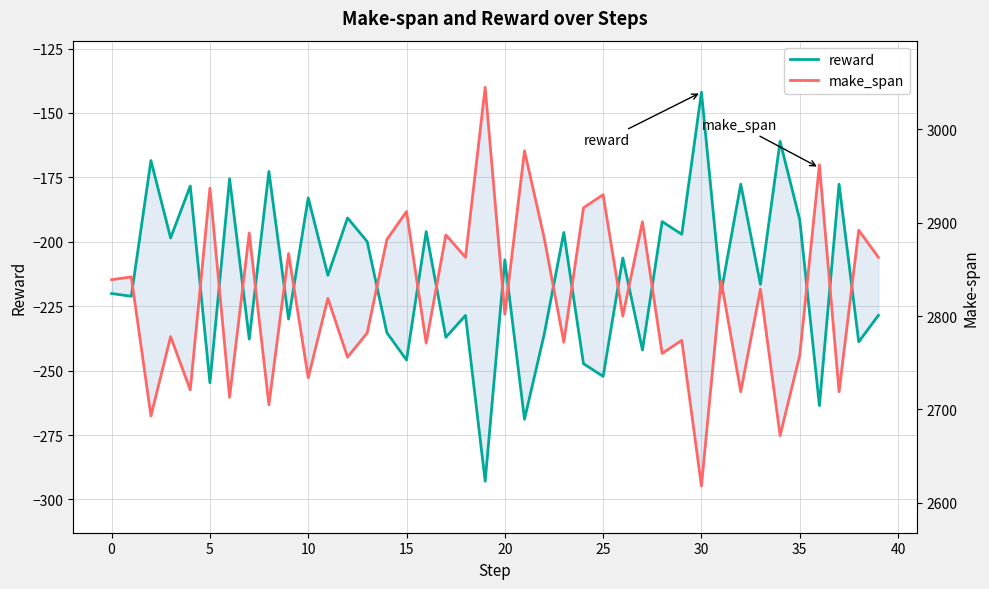

What is the value of the make_span point at the 11th from the left?

2734.0